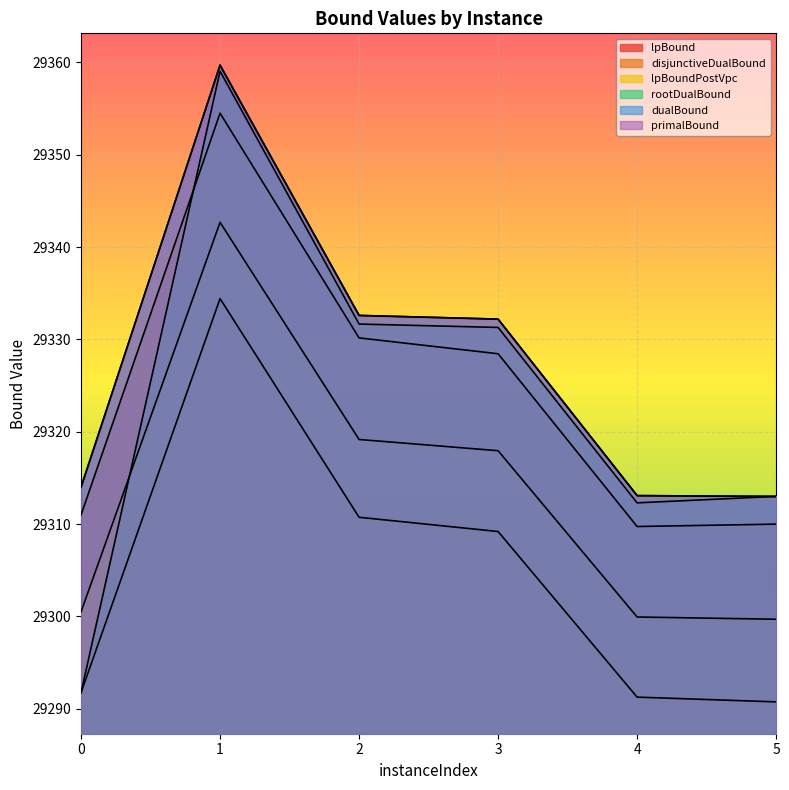

How many lines are shown in the chart?

6